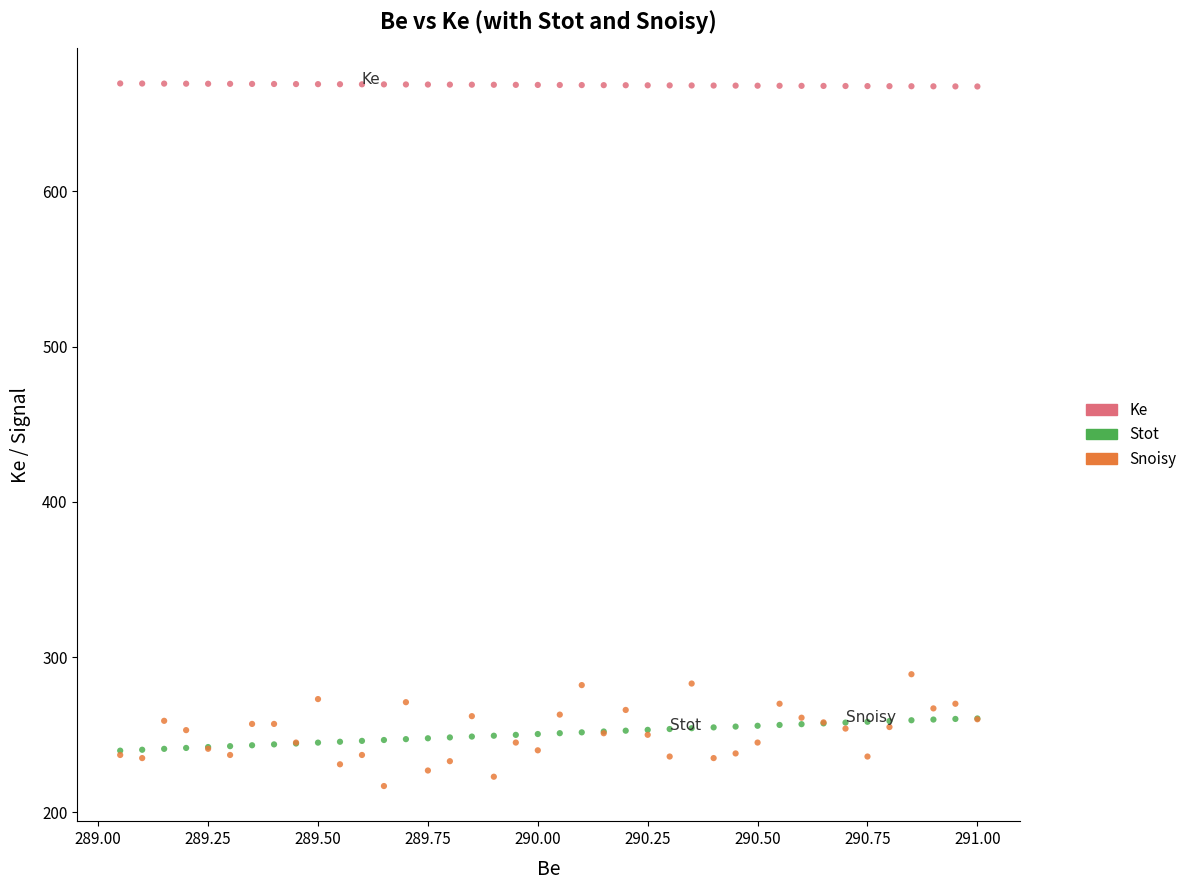

Which series has the largest Y range (max minus min)?

Snoisy